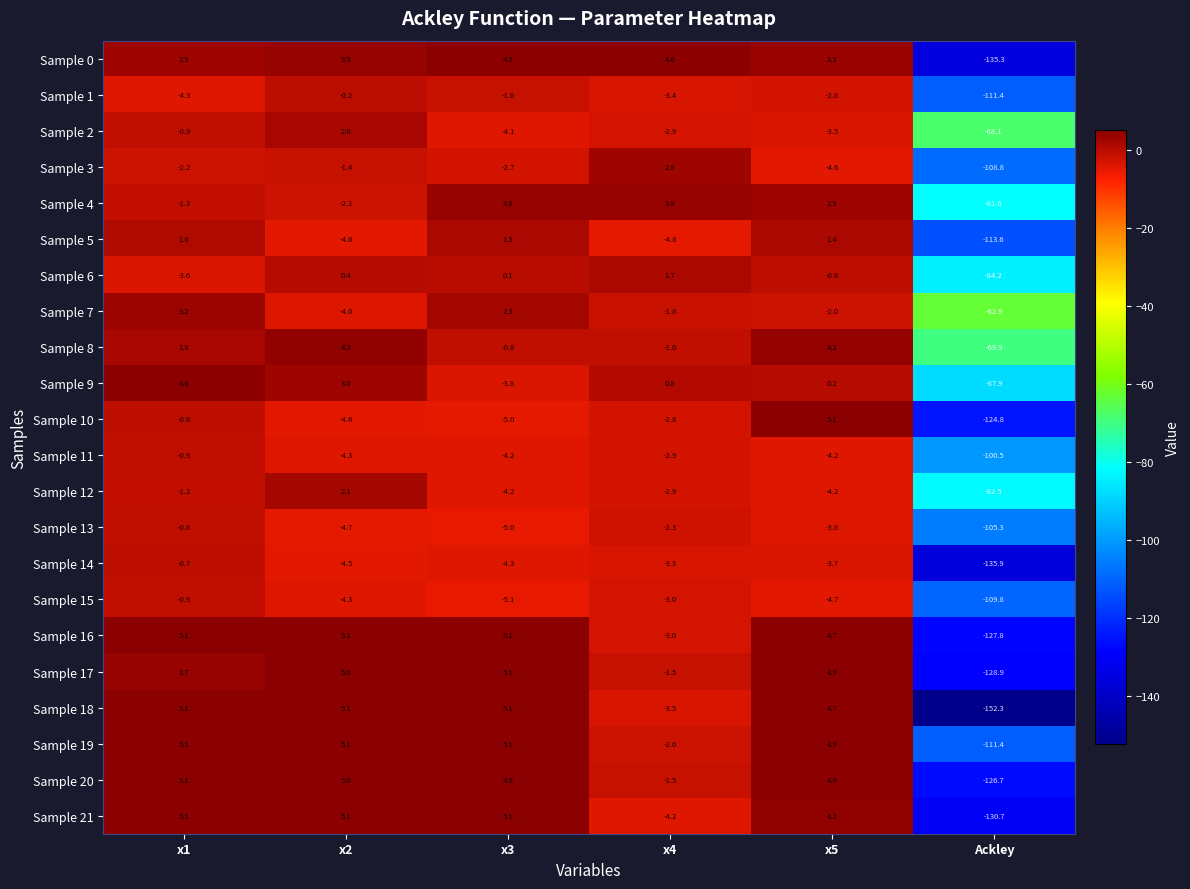

Which series has the widest spread of values?

Sample 18